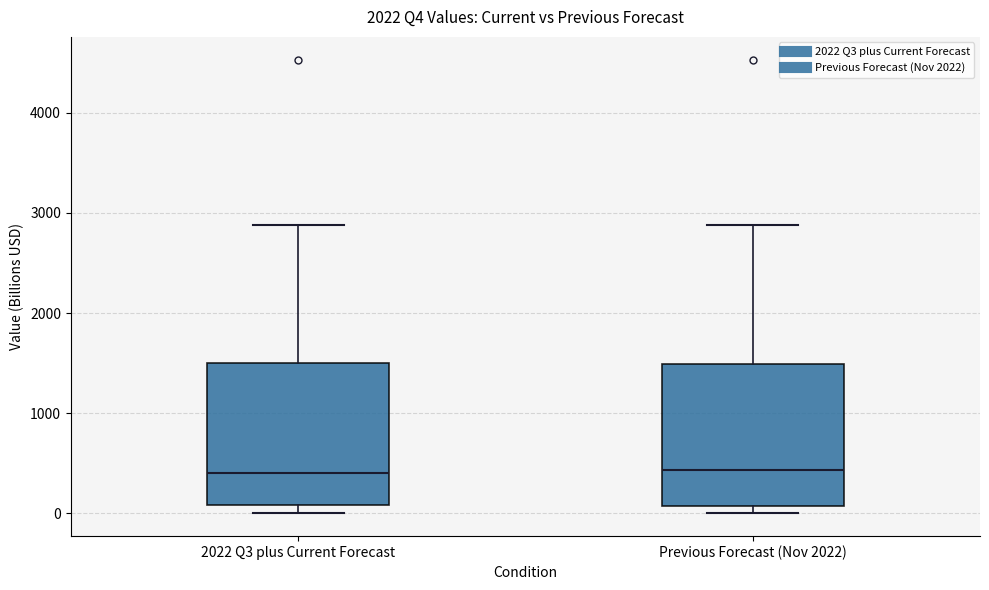

Where is the lower edge of the box for 2022 Q3 plus Current Forecast on the y-axis? The values are not printed on the chart, so give them approximately, as read against the axis.

100